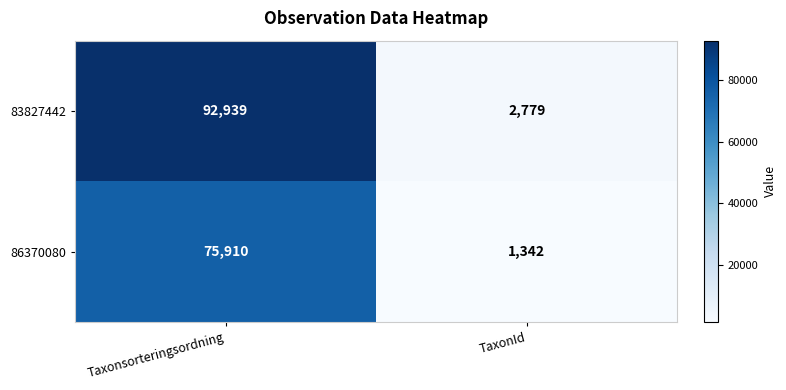

The 83827442 series shows 92939 at Taxonsorteringsordning. True or false?

True